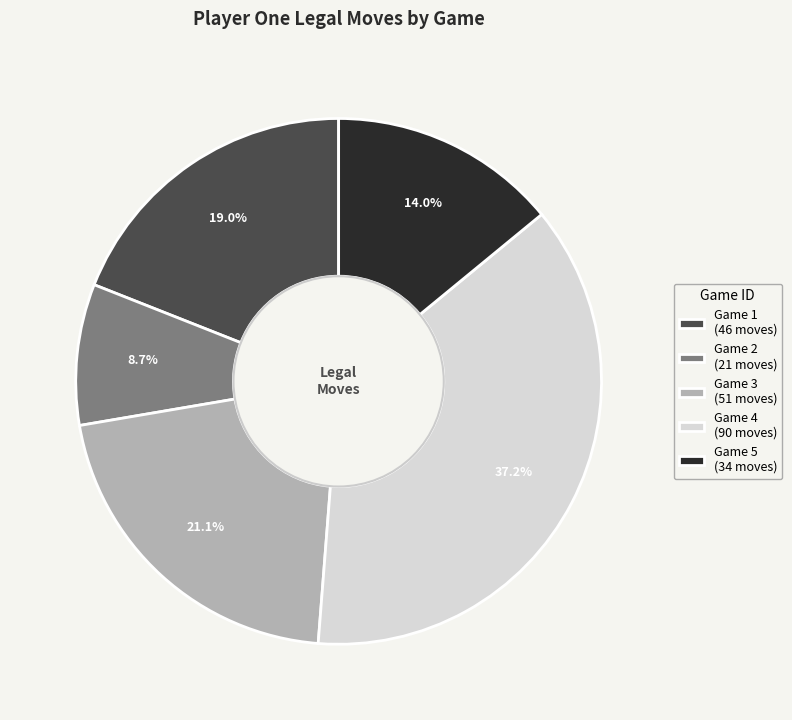

What is the ratio of the value at Game 3 (51 moves) to the value at Game 5 (34 moves)?

1.5